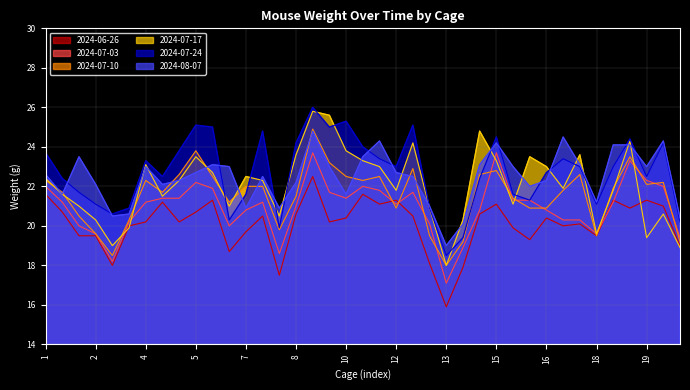

How many times do 2024-07-17 and 2024-07-10 cross each other?

13